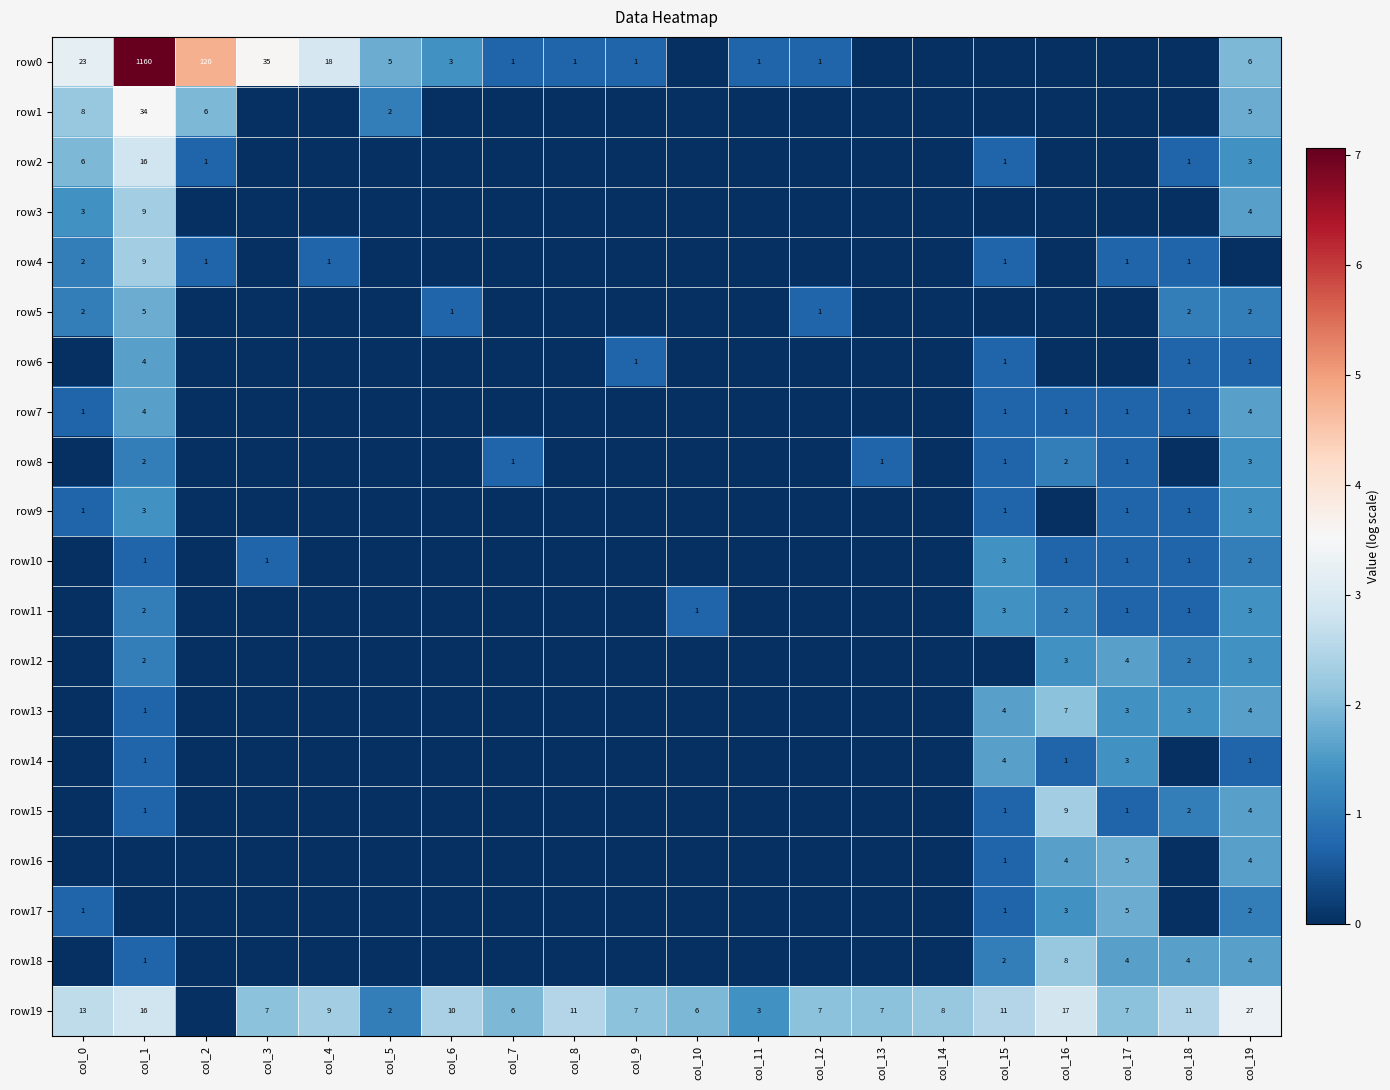

Is it true that row2 equals 1 at col_2?

True